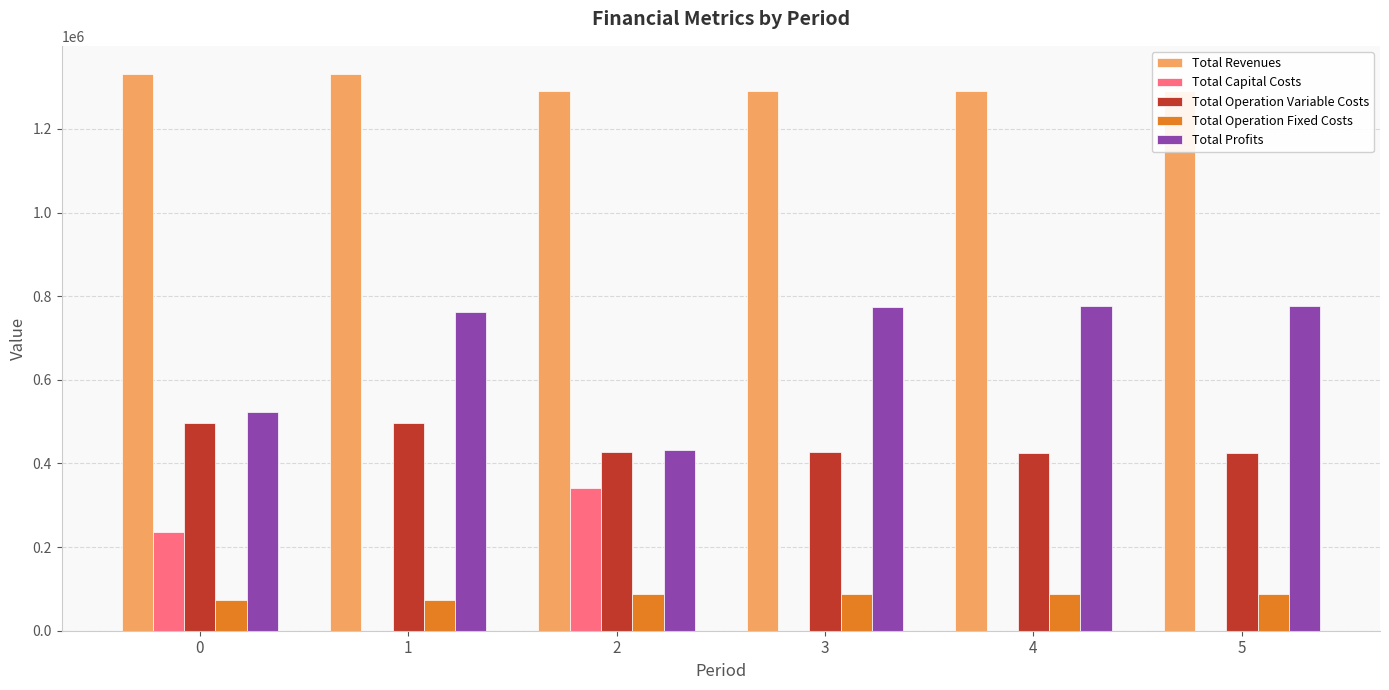

What is the total value across all series at 4?

2579929.1